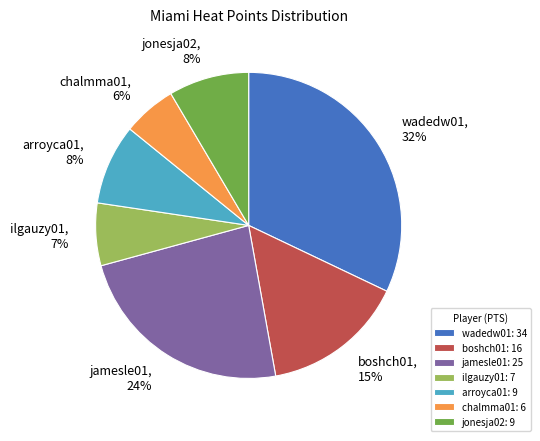

Which category has the smallest portion of the pie?

chalmma01: 6